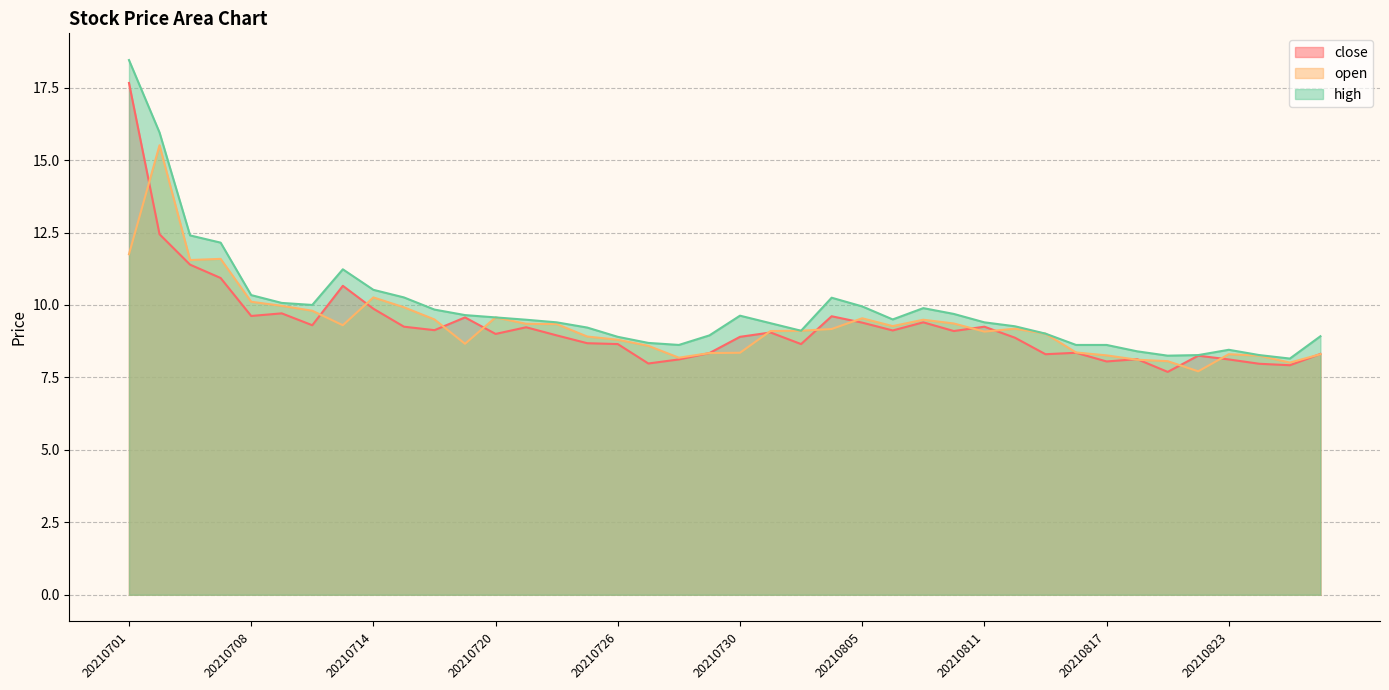

True or false: high has a value of 9.0 at 20210813.

True